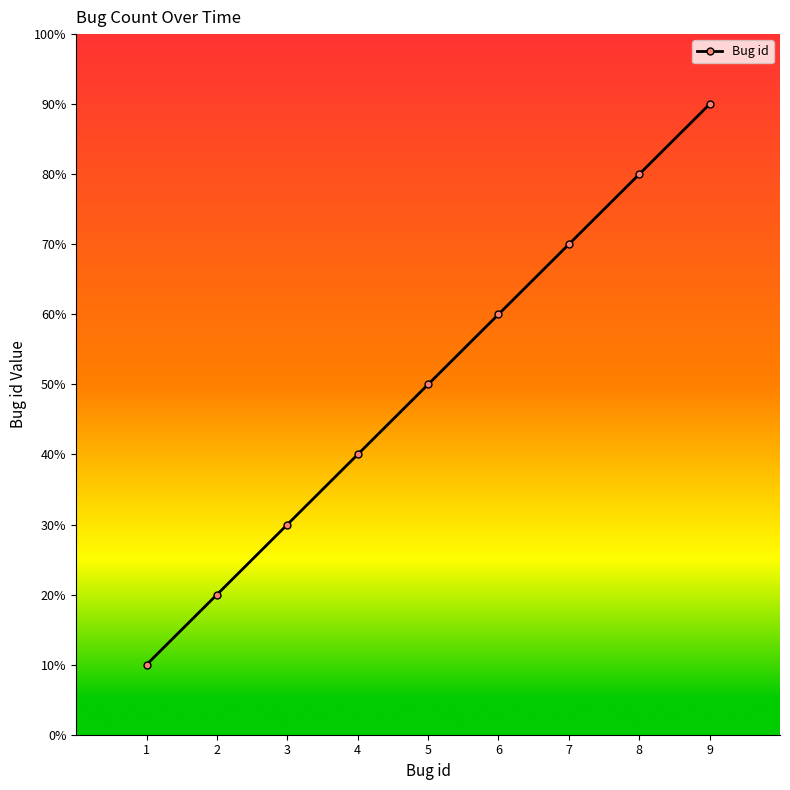

Does the chart have visible grid lines?

No